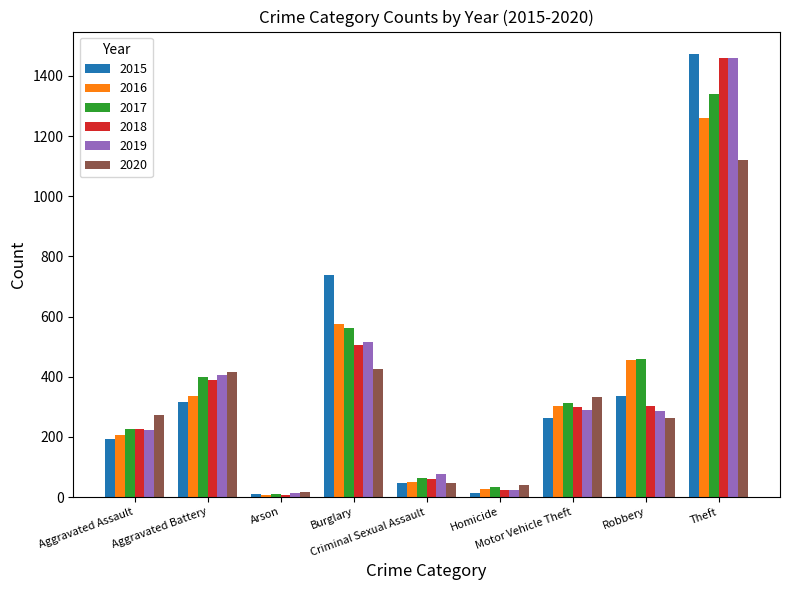

What are all the series names shown in the legend?

2015, 2016, 2017, 2018, 2019, 2020